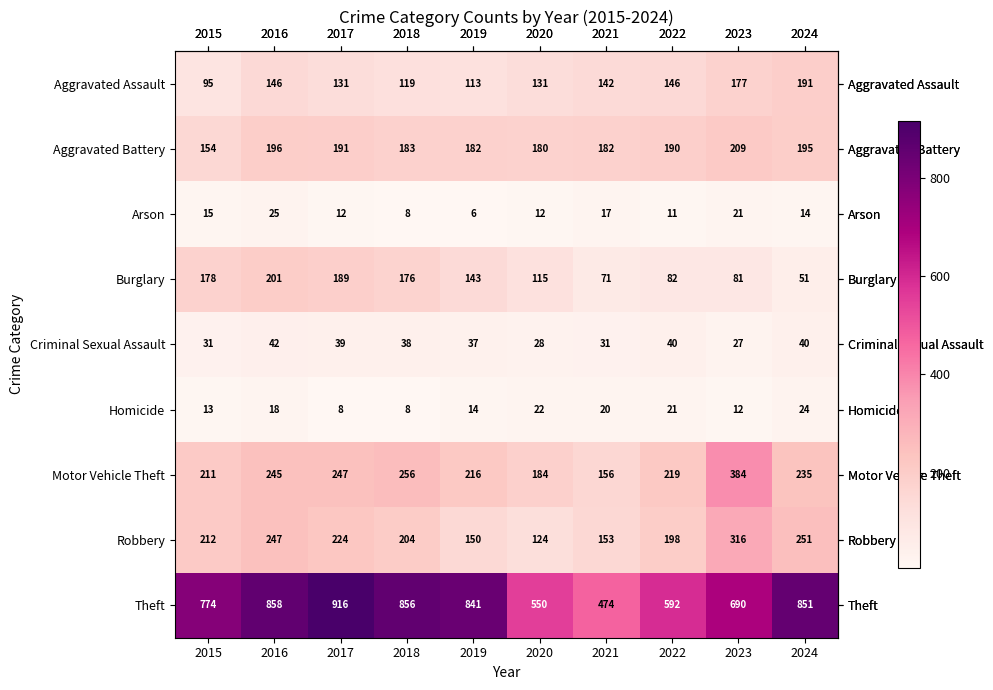

What is the total value across all series at 2016?

1978